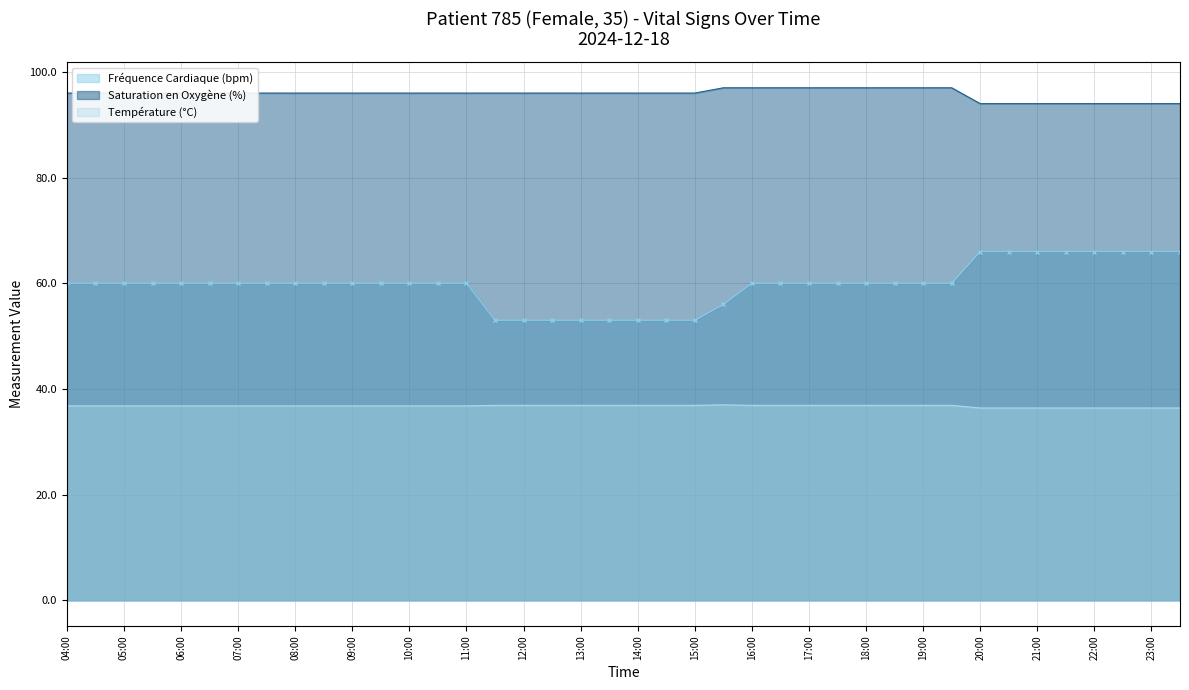

What is the value of the Saturation en Oxygène (%) point at the 31st from the left?

97.0